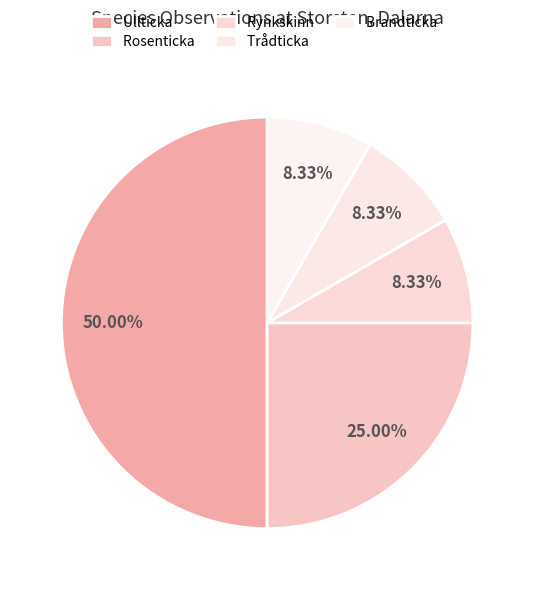

To the nearest percent, what is the combined percentage of Ullticka and Rosenticka?

75%